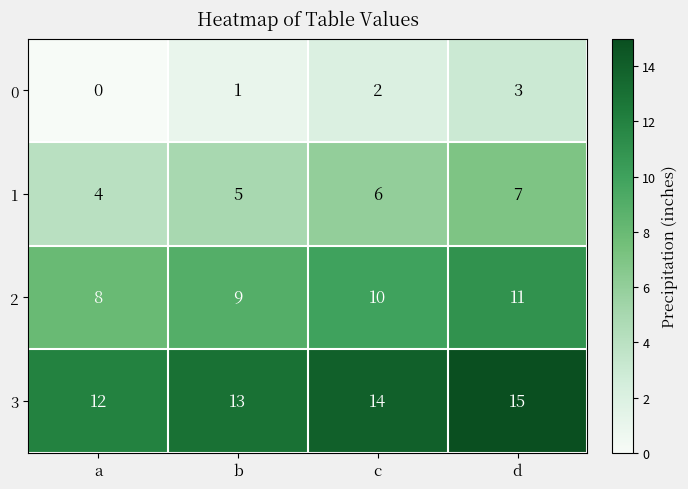

Reading right to left, transcribe all the data shown in this chart.

0: 3	2	1	0
1: 7	6	5	4
2: 11	10	9	8
3: 15	14	13	12